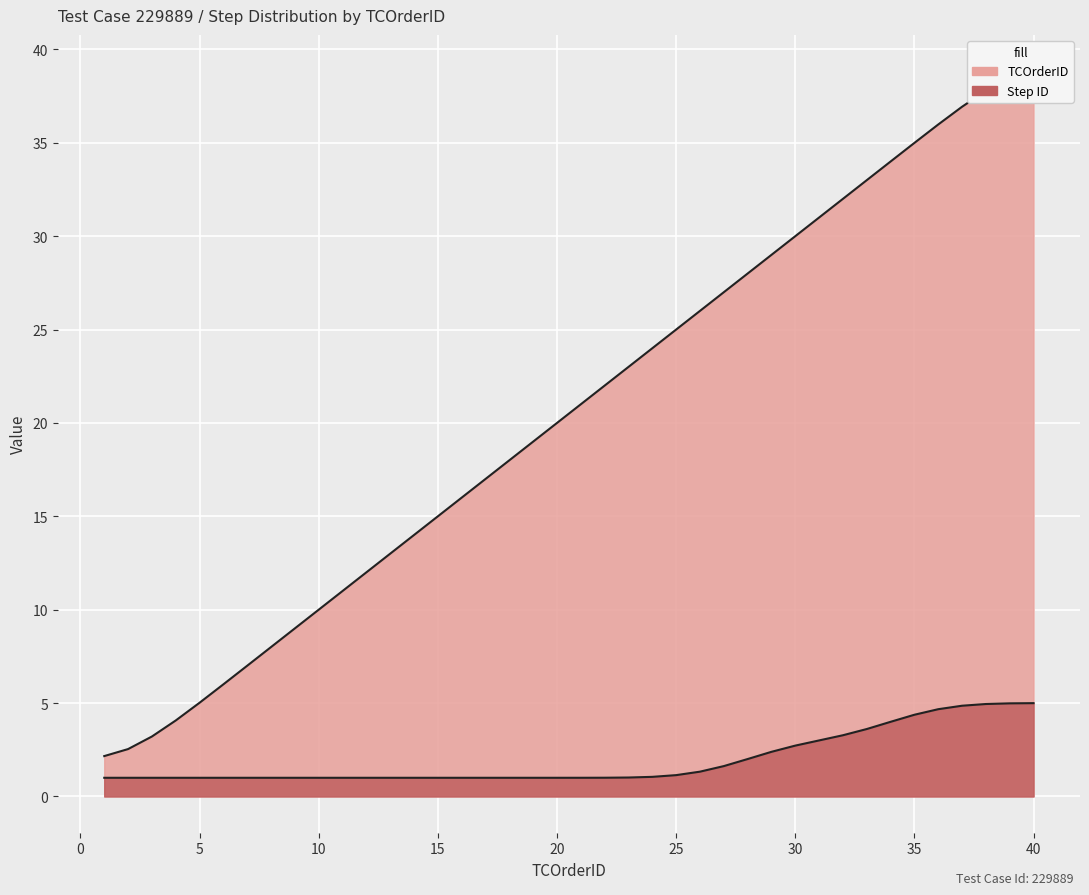

True or false: Step ID has a value of 8.6 at 39.

False